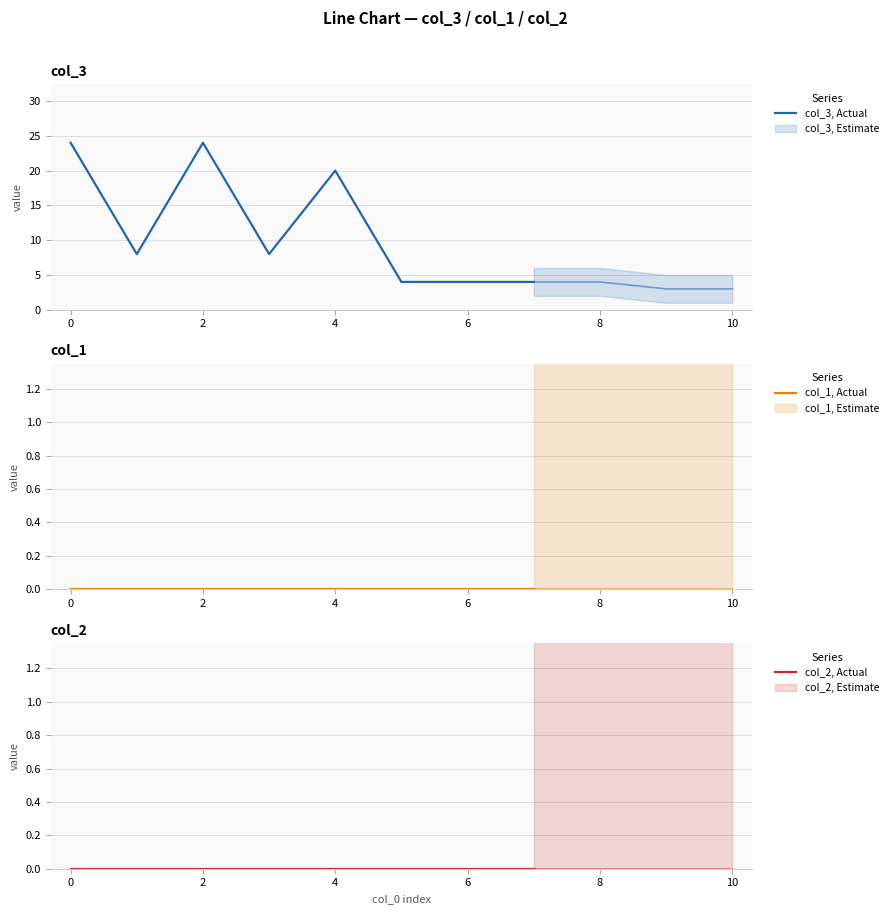

List the series in order of their peak value, lowest first.

col_1, Actual, col_2, Actual, col_3, Actual